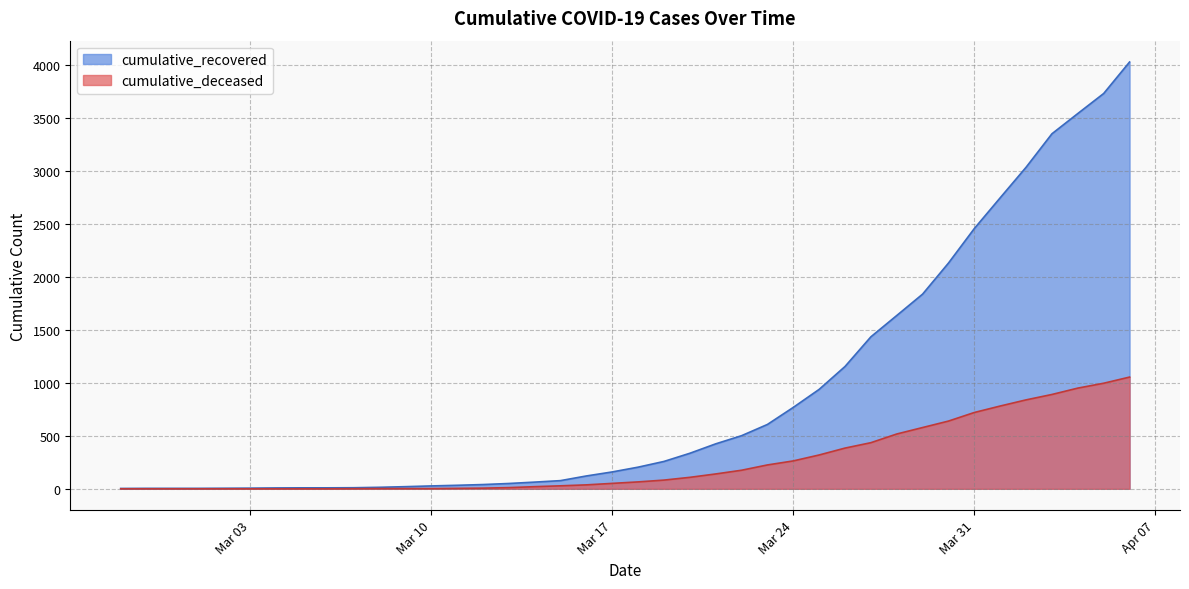

What are all the series names shown in the legend?

cumulative_recovered, cumulative_deceased